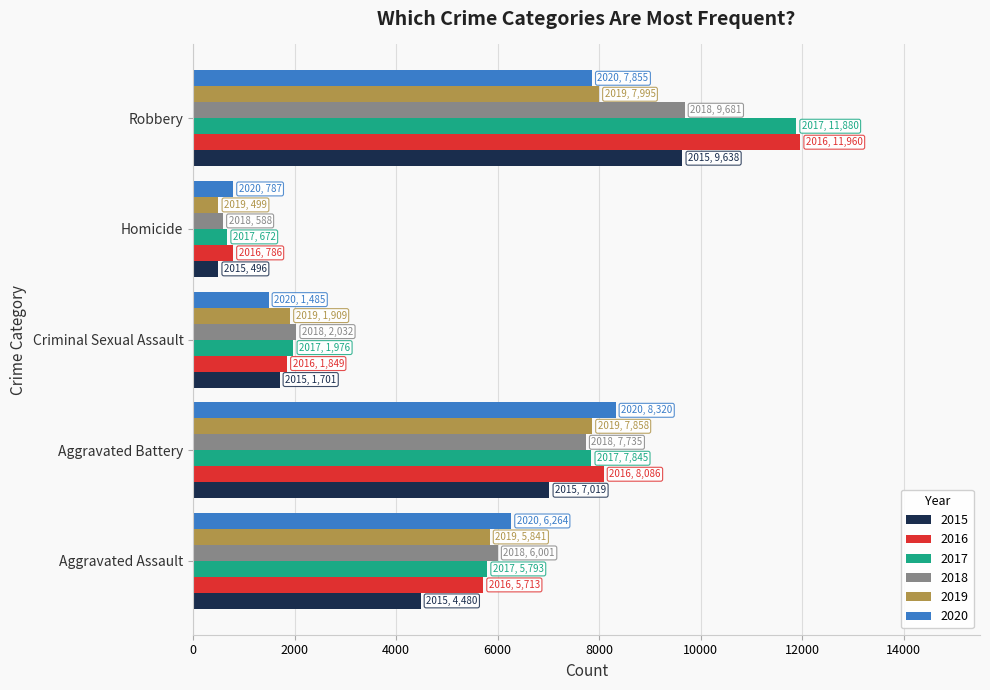

How many data points in 2016 are less than 5713?

2